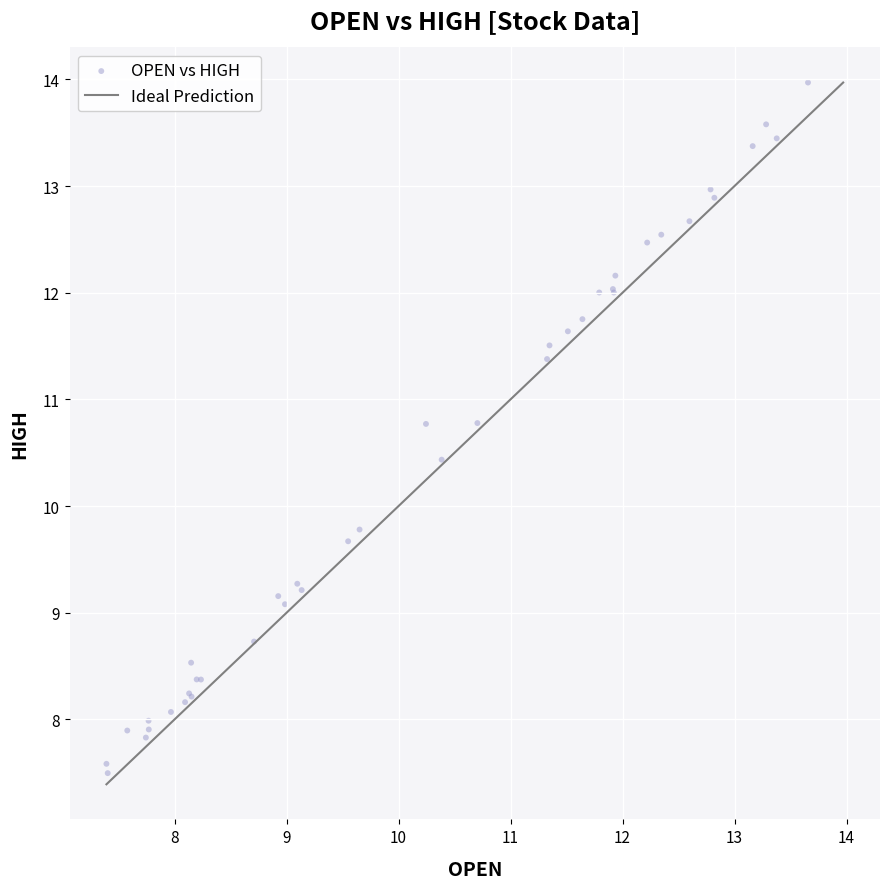

What Y value in the scatter plot is closest to 10?

9.8